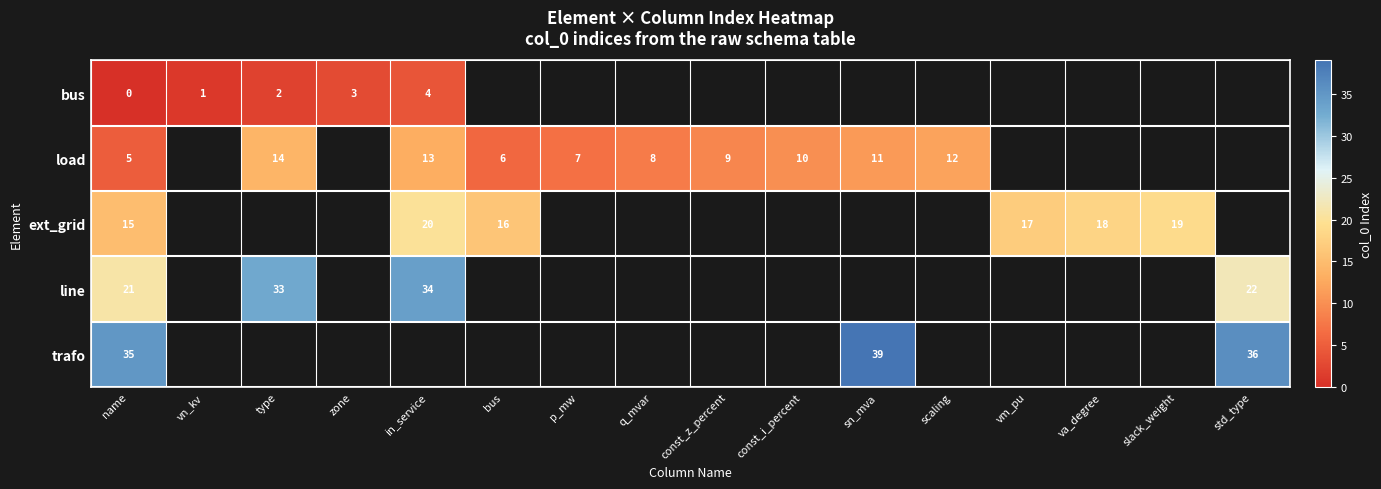

Between q_mvar and name, which is larger?

name